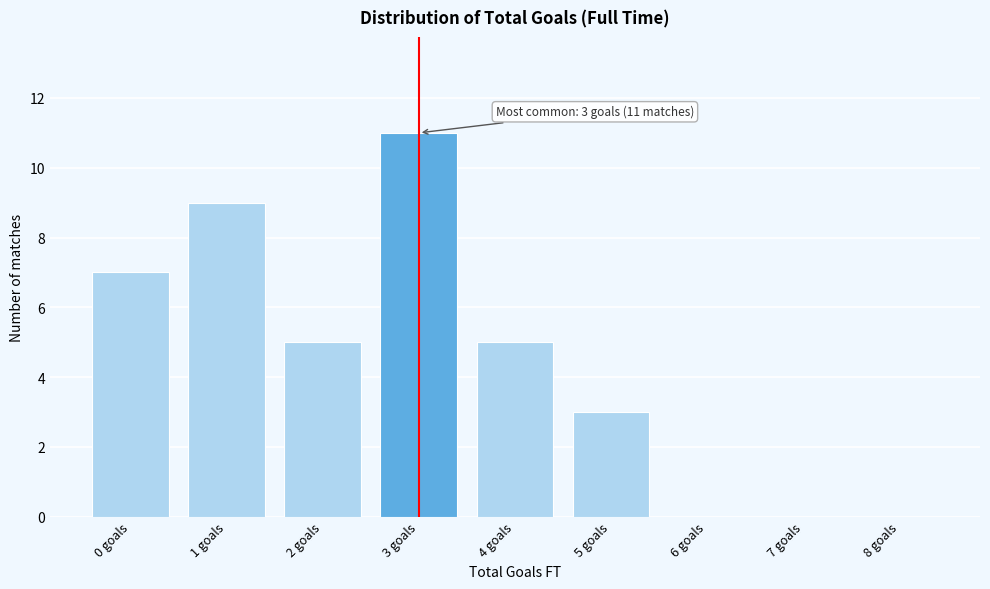

Reading right to left, transcribe all the data shown in this chart.

8 goals=0	7 goals=0	6 goals=0	5 goals=3	4 goals=5	3 goals=11	2 goals=5	1 goals=9	0 goals=7